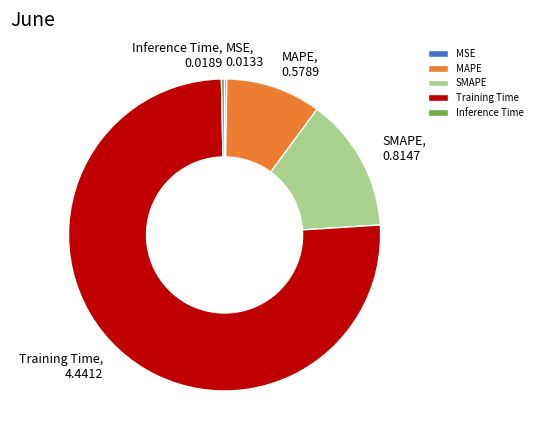

Is the sum of MAPE and Inference Time greater than half?

No